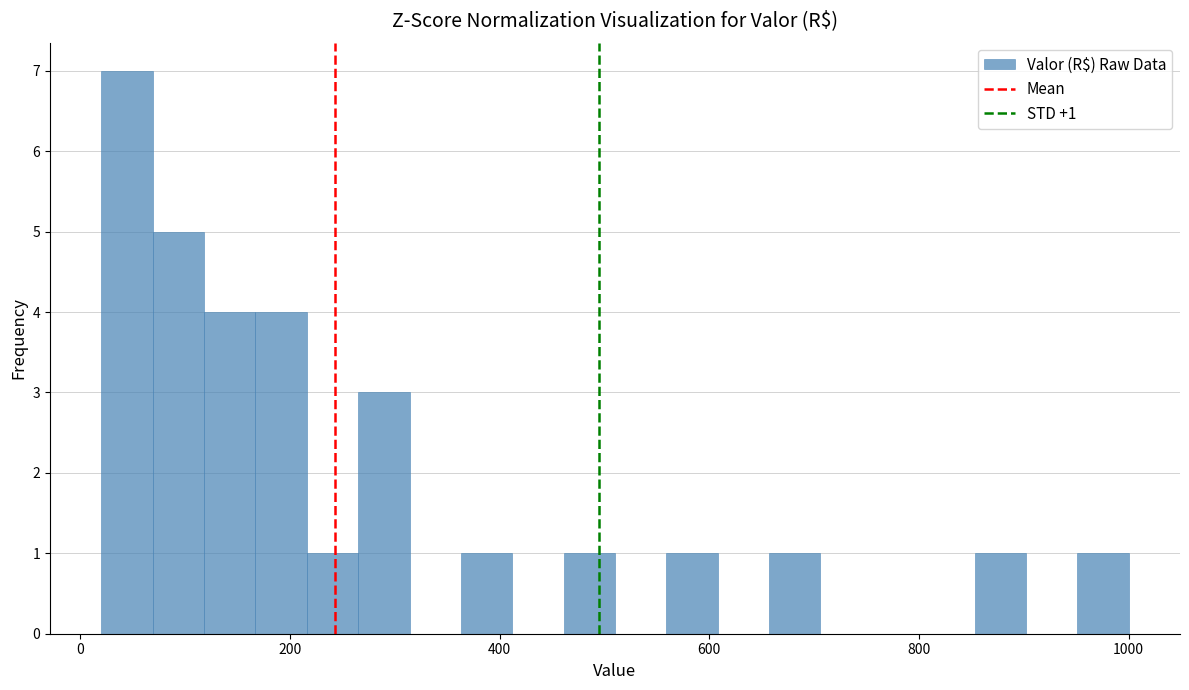

Read against the x-axis, roughly where is the centre of the tallest bar?

40